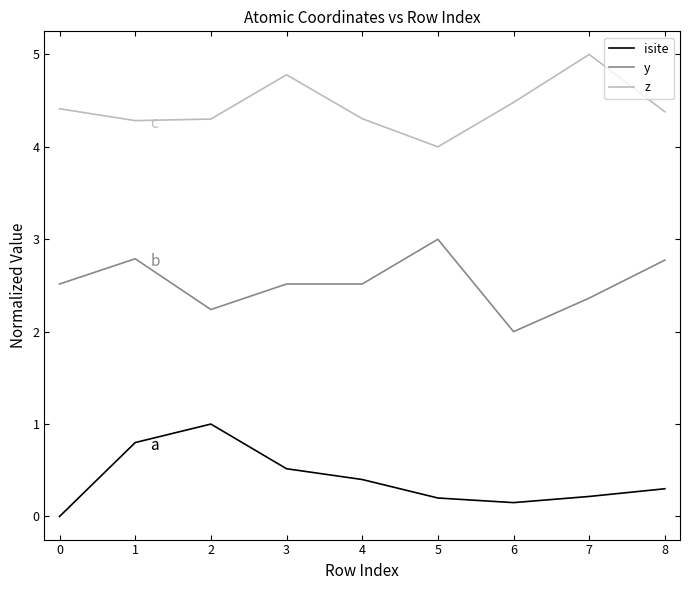

True or false: z and y intersect in this chart.

False